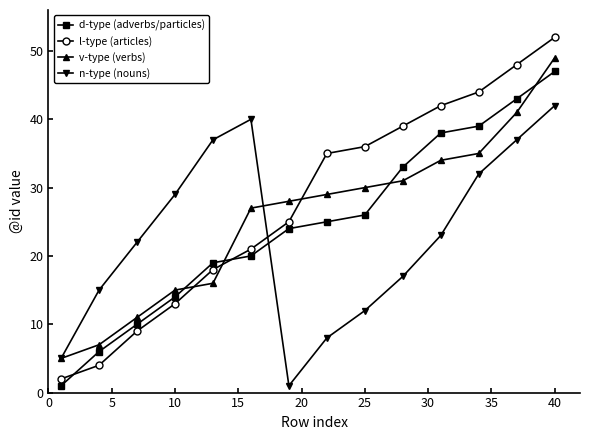

What is the value of the l-type (articles) point at the 2nd from the left?

4